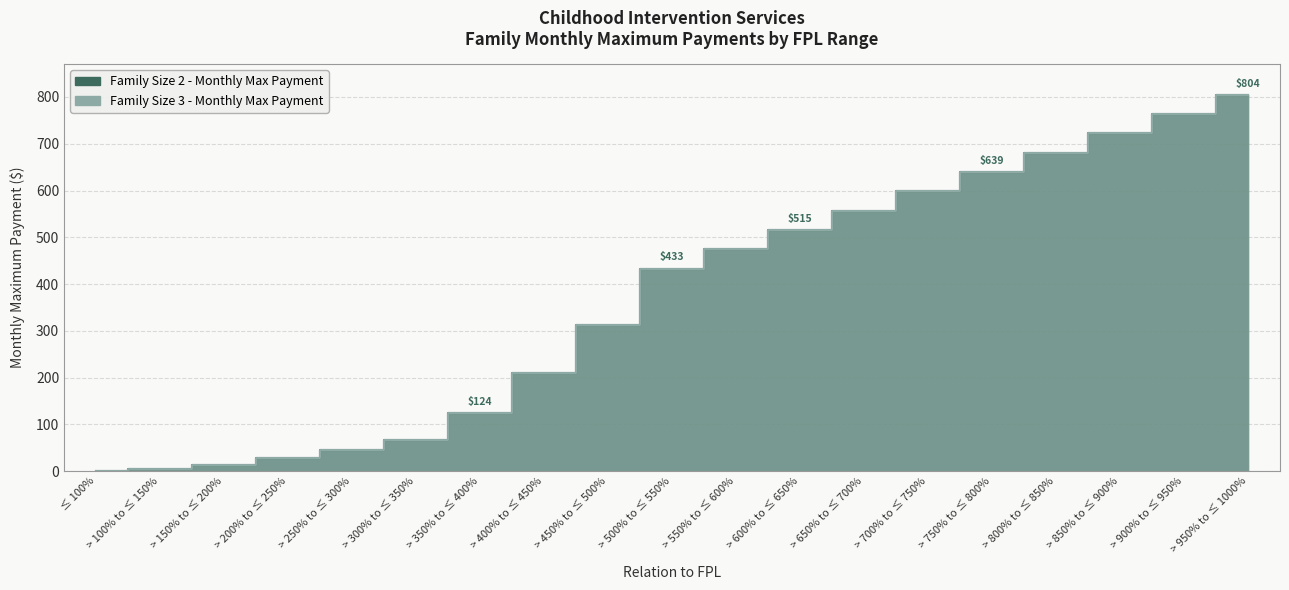

How many distinct data groups are displayed?

2